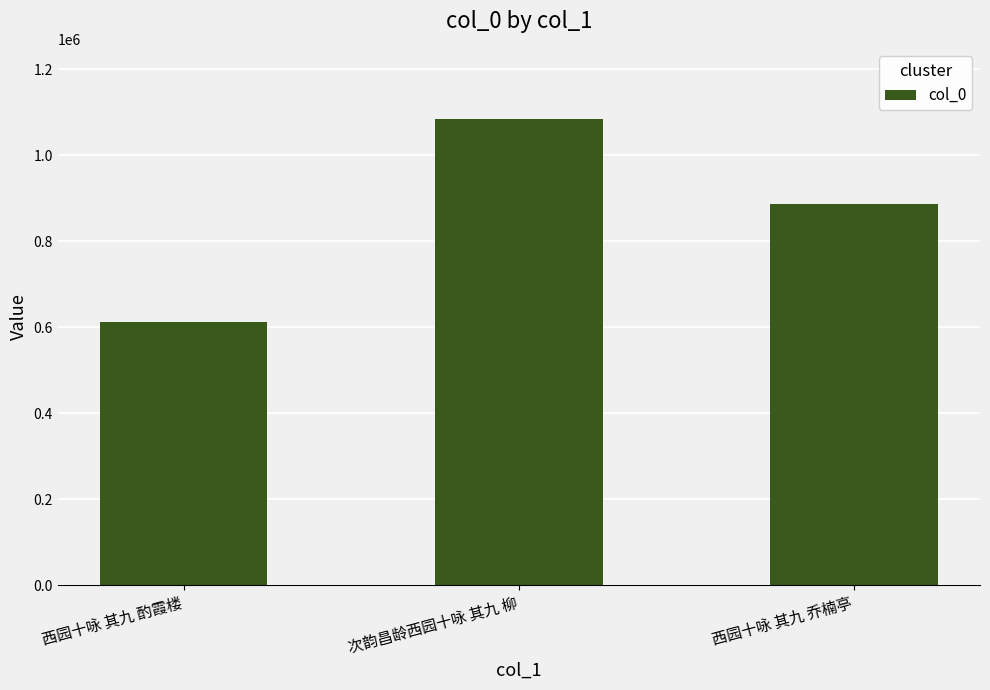

What is the minimum value shown in the chart?

611375